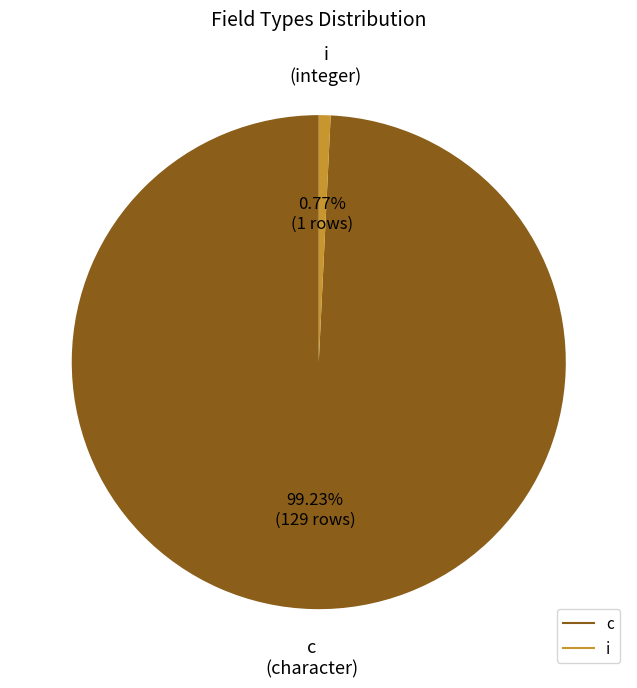

Is c the majority of the pie?

Yes